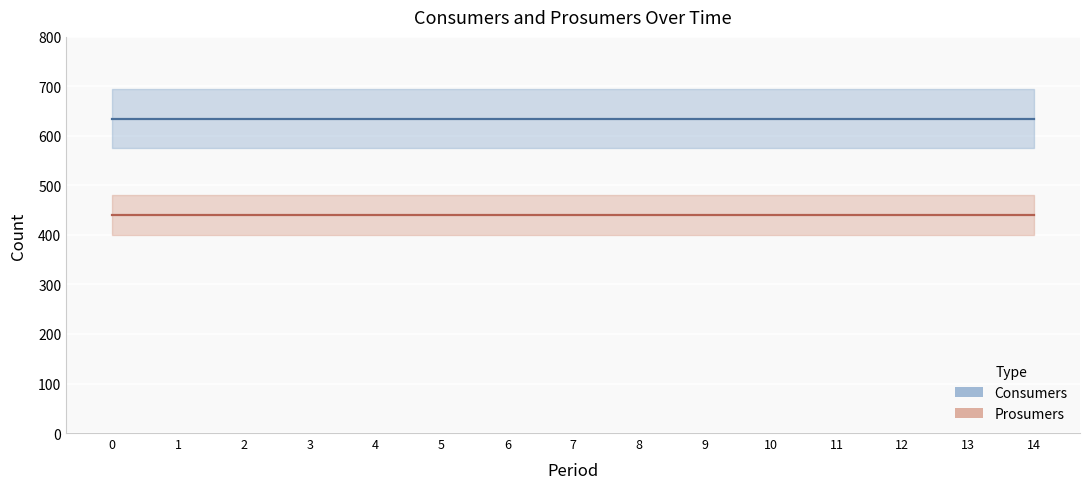

List the series in order of their overall mean, highest first.

Consumers, Prosumers